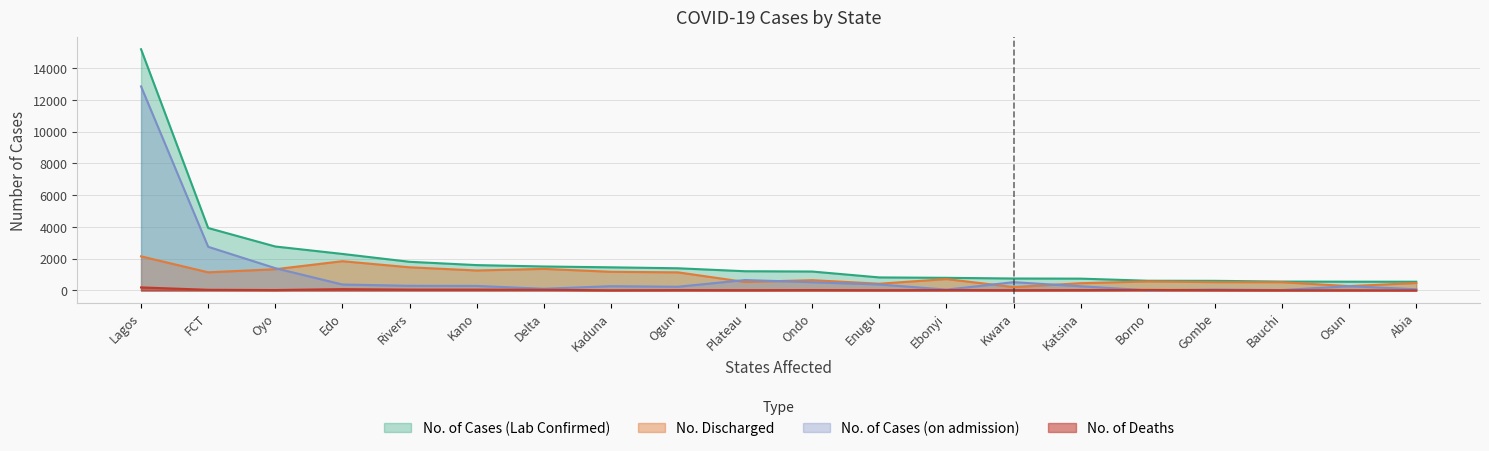

Is the value of No. of Deaths at Abia greater than the value of No. Discharged at Ebonyi?

No